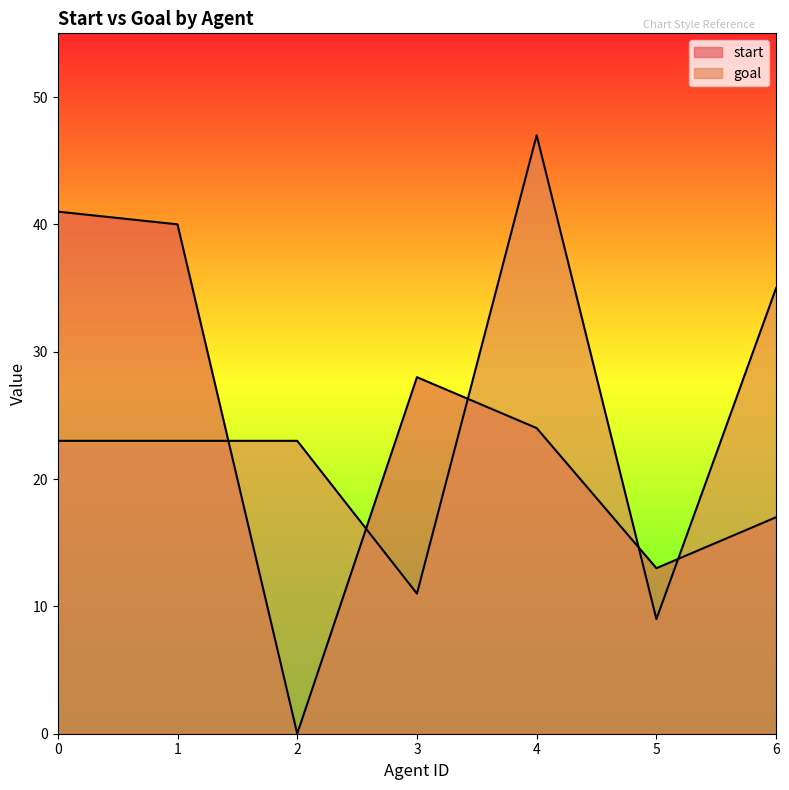

True or false: start and goal intersect in this chart.

True